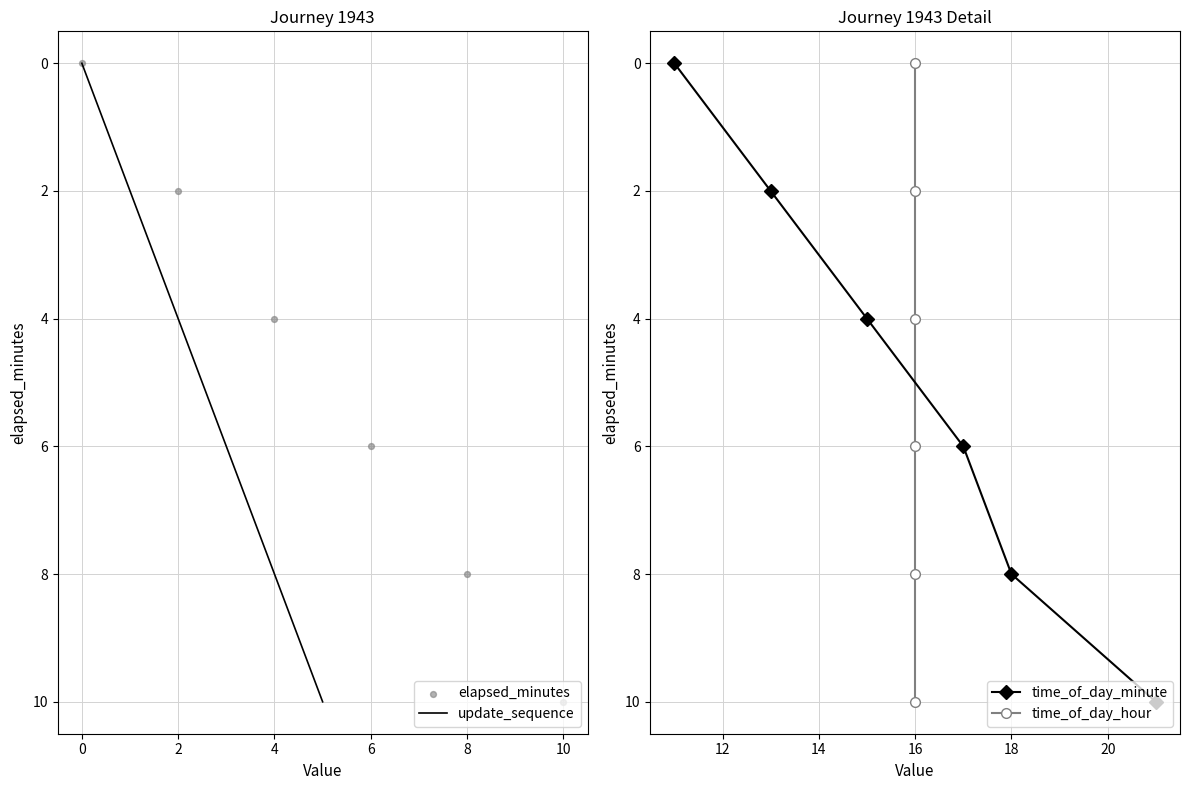

Which series reaches the maximum Y coordinate?

update_sequence